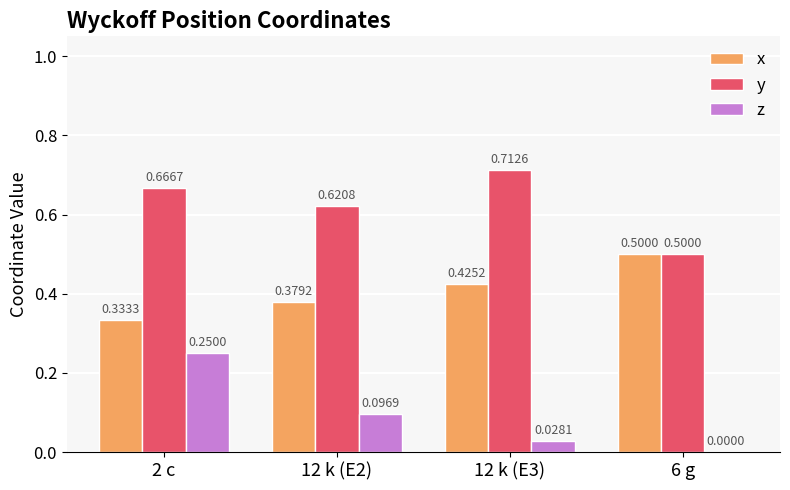

Is the value of x at 2 c greater than the value of z at 12 k (E3)?

Yes